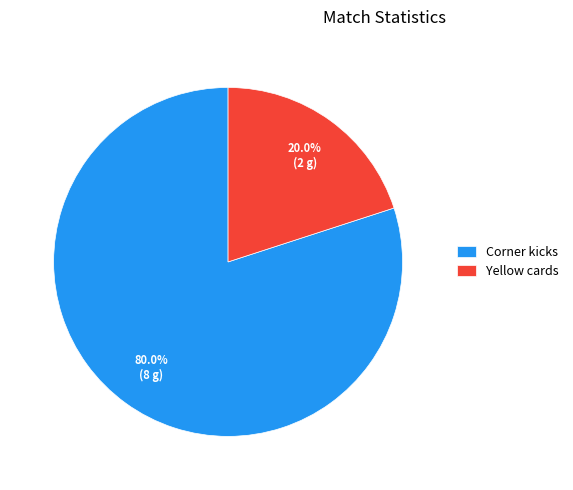

Which category has the smallest portion of the pie?

Yellow cards